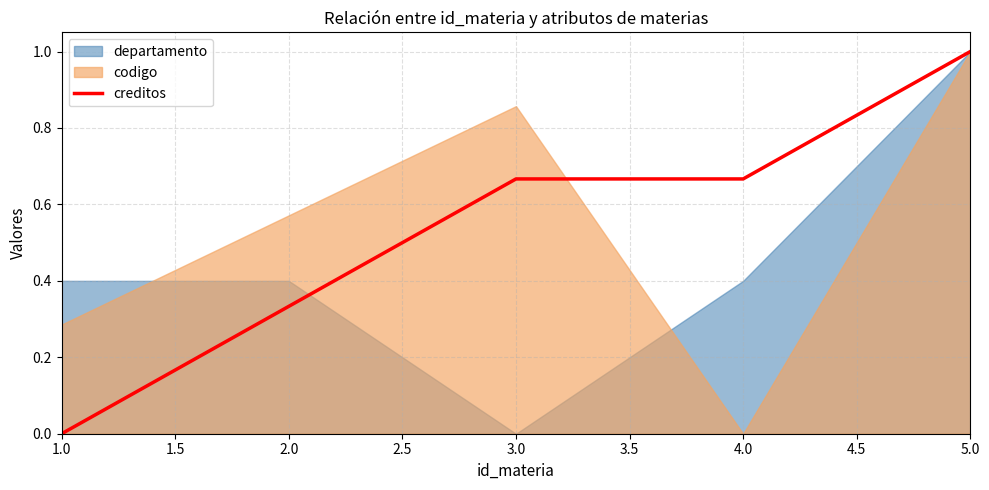

The creditos series shows 0.3 at 4.0. True or false?

False